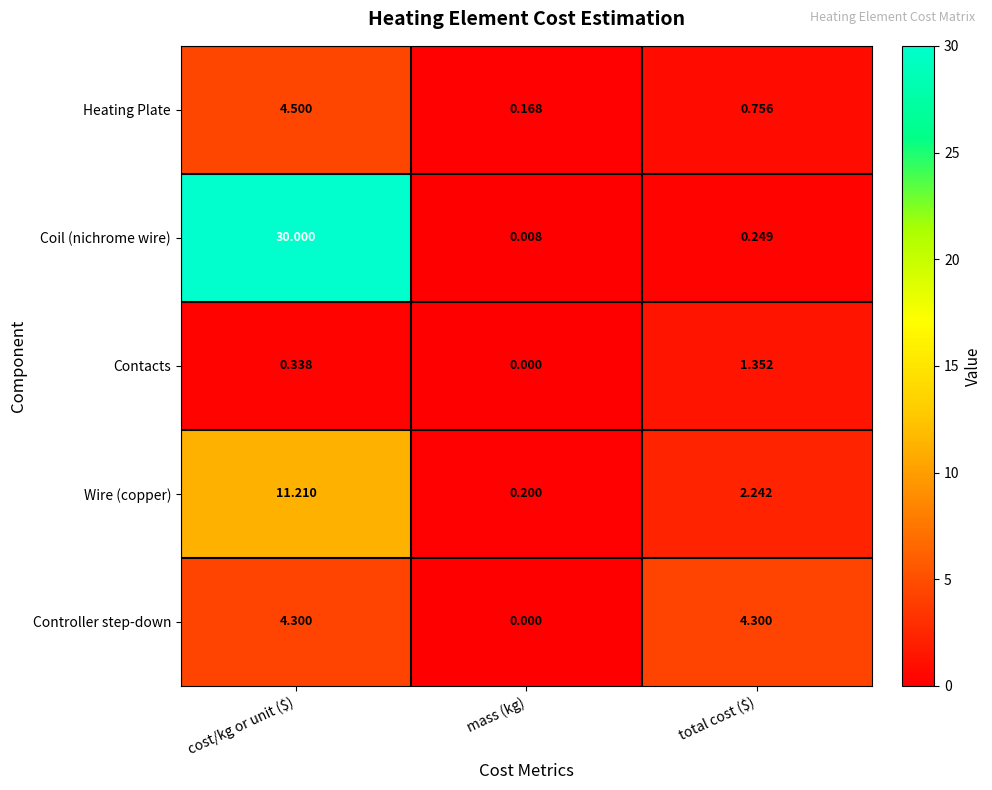

Where does the Controller step-down series first go above 4?

cost/kg or unit ($)